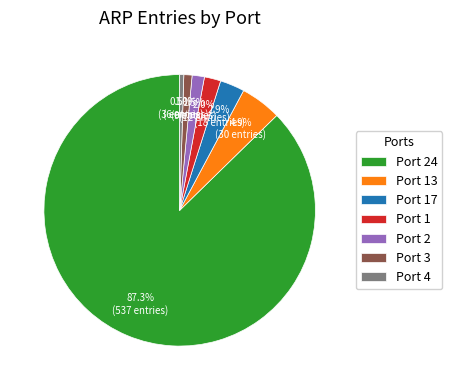

What is the largest slice in the pie chart?

Port 24